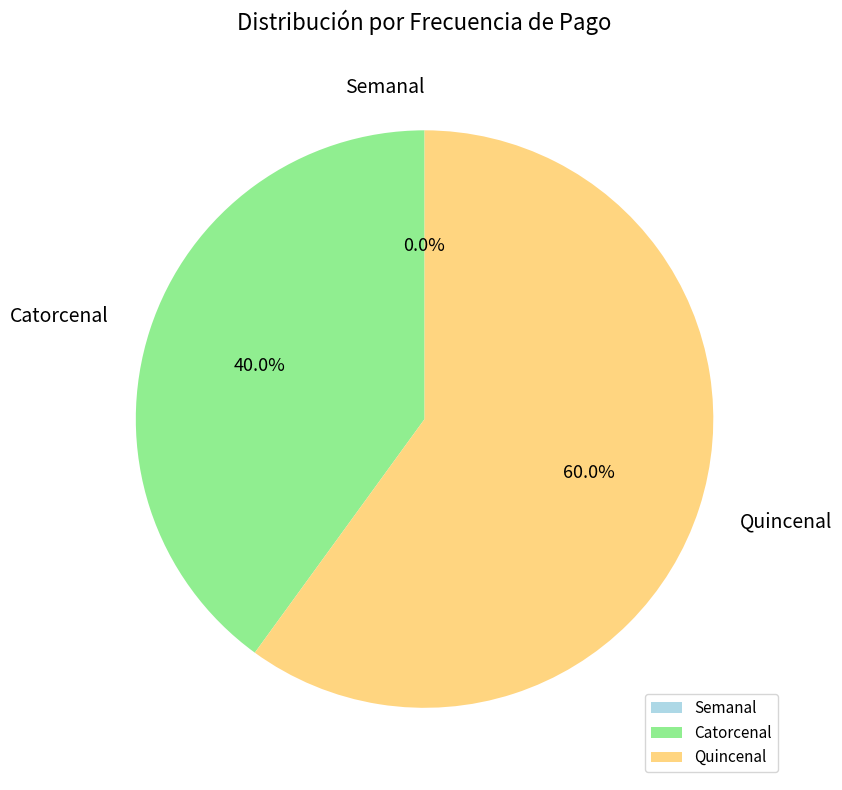

Count the number of slices in the pie.

3